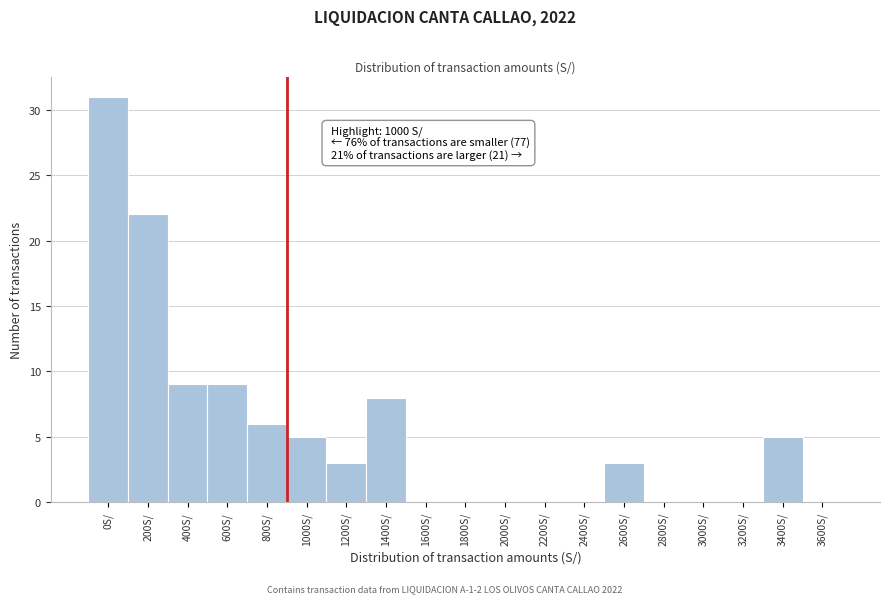

Reading right to left, list all the values displayed in this chart.

3600S/=0	3400S/=5	3200S/=0	3000S/=0	2800S/=0	2600S/=3	2400S/=0	2200S/=0	2000S/=0	1800S/=0	1600S/=0	1400S/=8	1200S/=3	1000S/=5	800S/=6	600S/=9	400S/=9	200S/=22	0S/=31